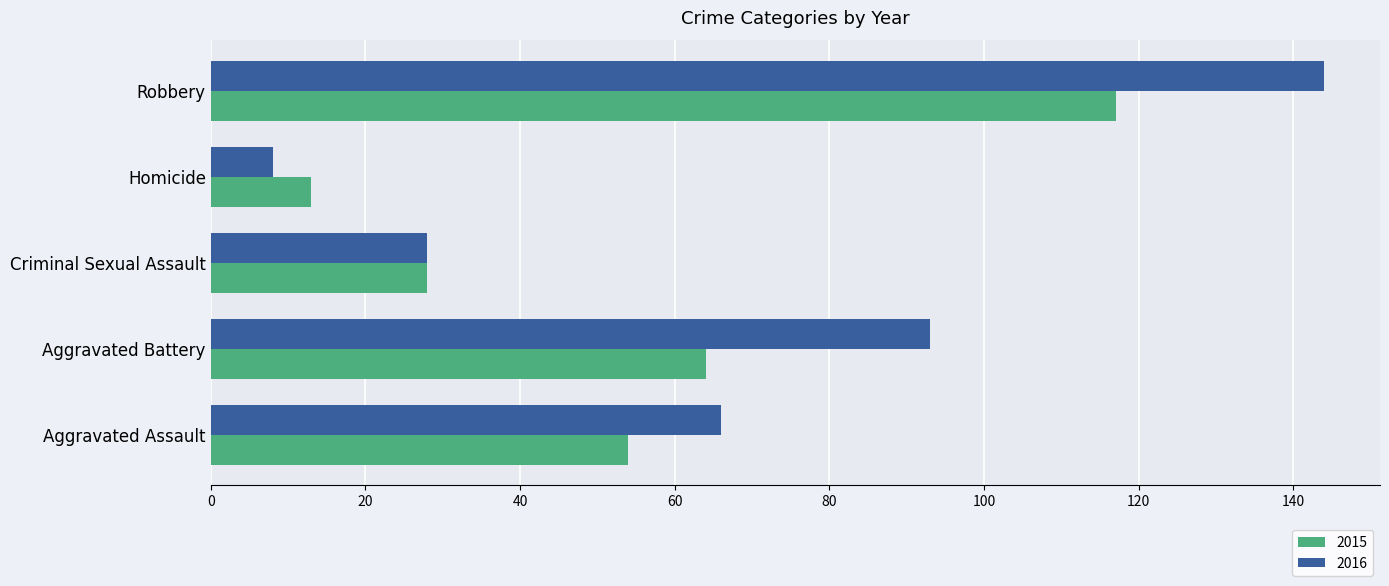

Which series has the largest range (max minus min)?

2016